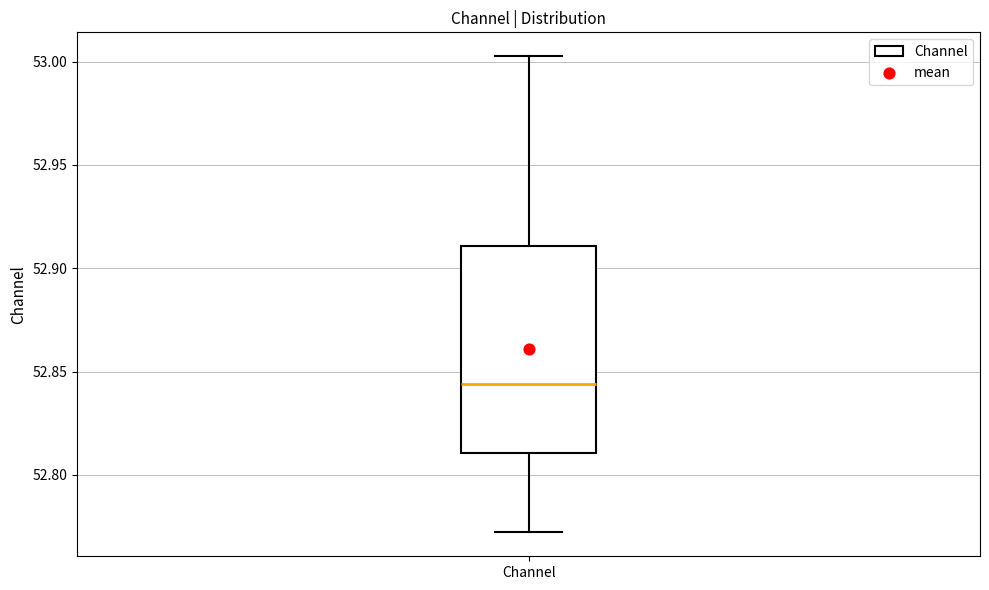

Read this box plot against the y-axis: the position of the median line, the range covered by the box, and the ends of both whiskers. The values are not printed on the chart, so give them approximately, as read against the axis.

median 52.845, box 52.810 to 52.910, whiskers 52.770 to 53.005